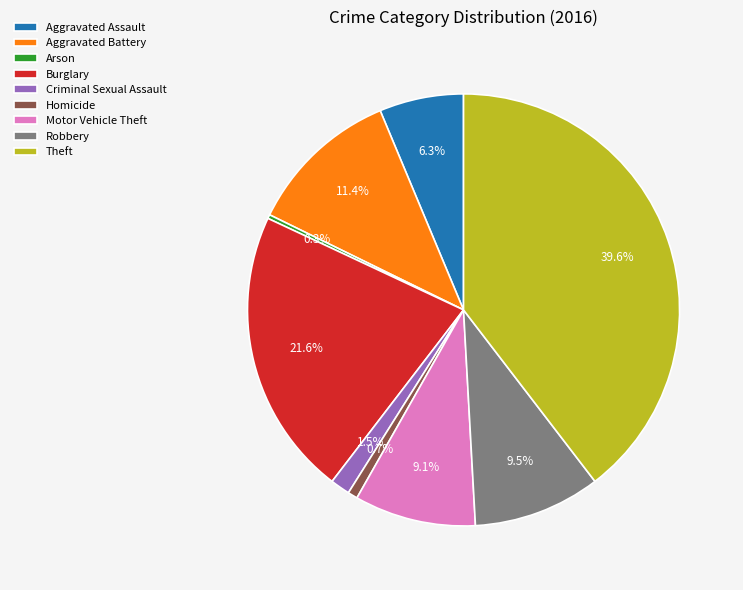

Does Aggravated Battery represent more than half of the total?

No